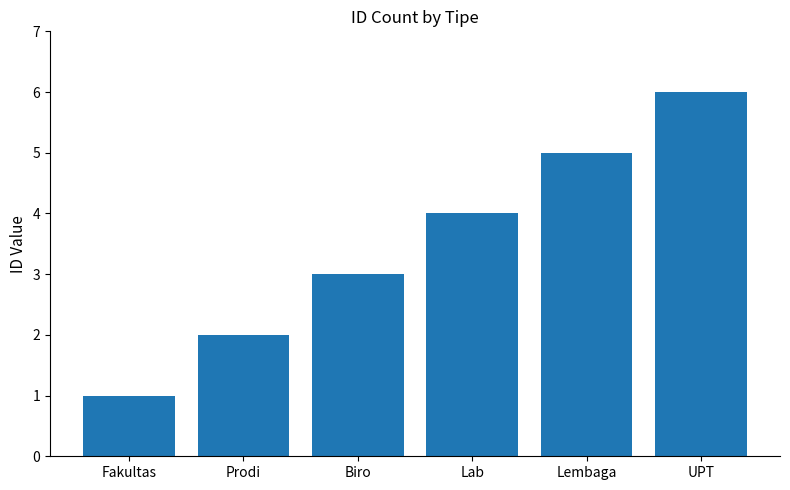

True or false: the data shows 3 at Prodi.

False